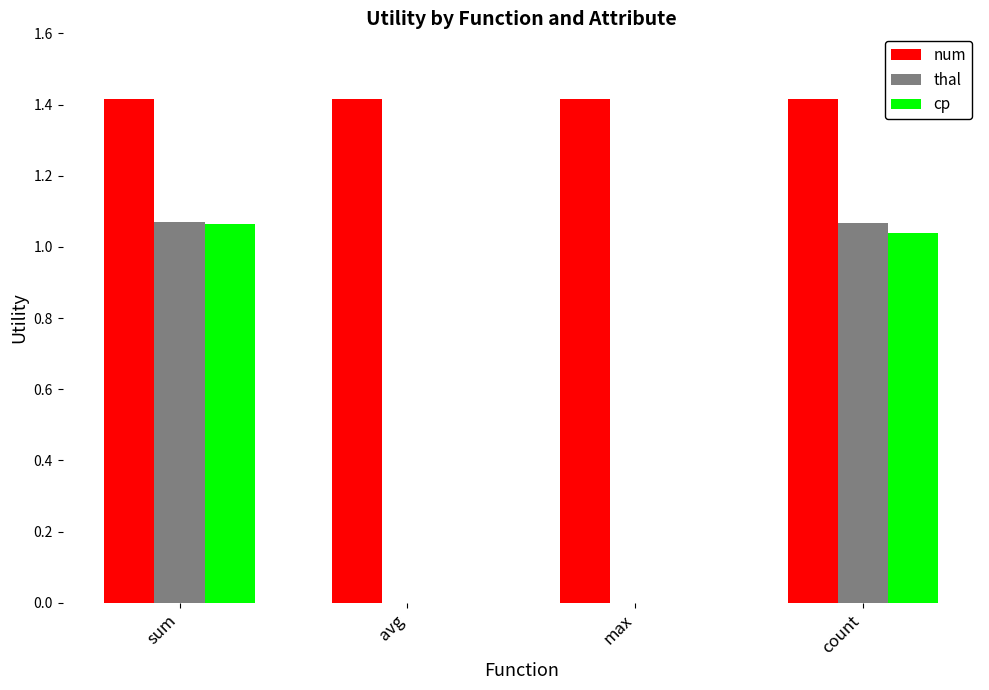

Between avg and count, which series saw the biggest shift?

thal